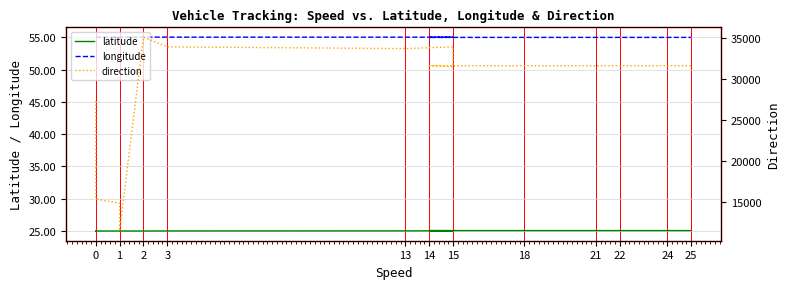

Which series changed the most between 0 and 3?

direction